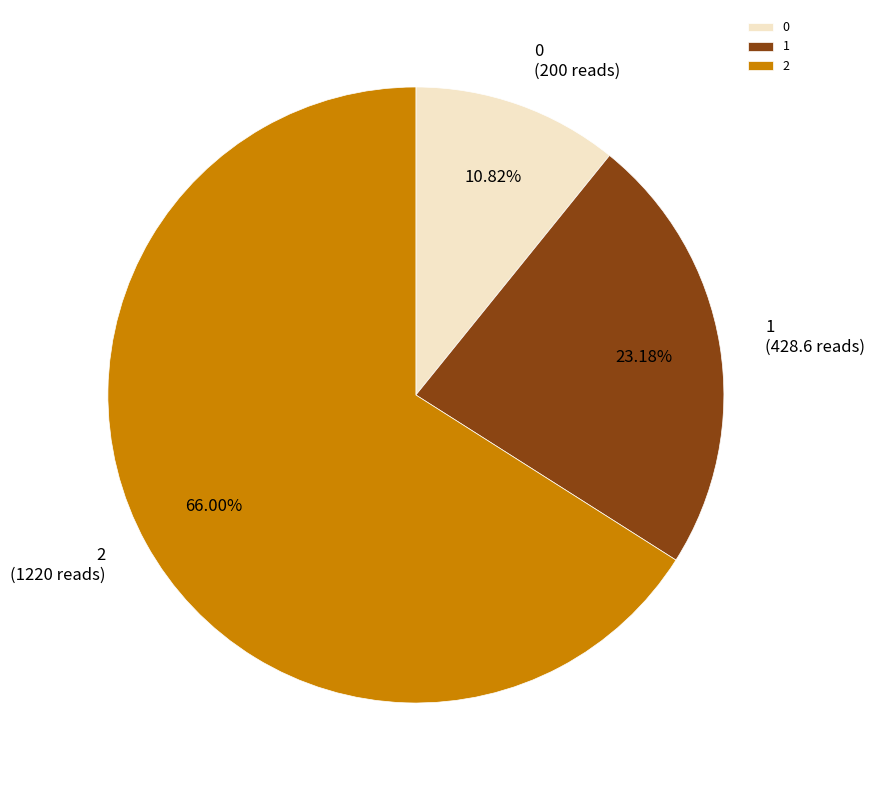

What percentage is the 2 slice, to the nearest percent?

66%